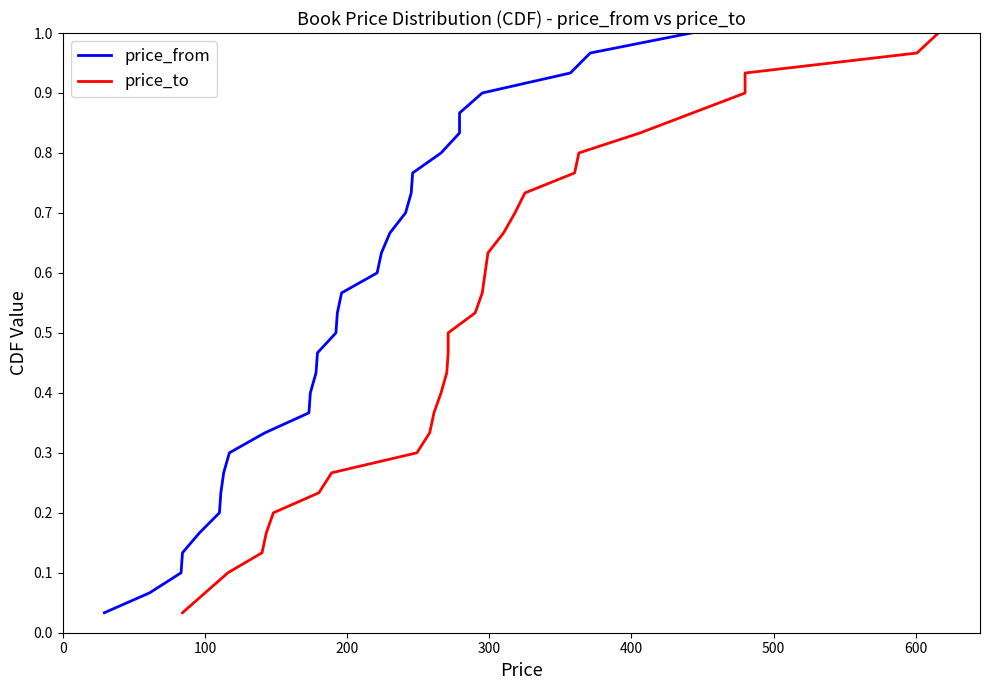

What is the label of the 28th point from the right?

100